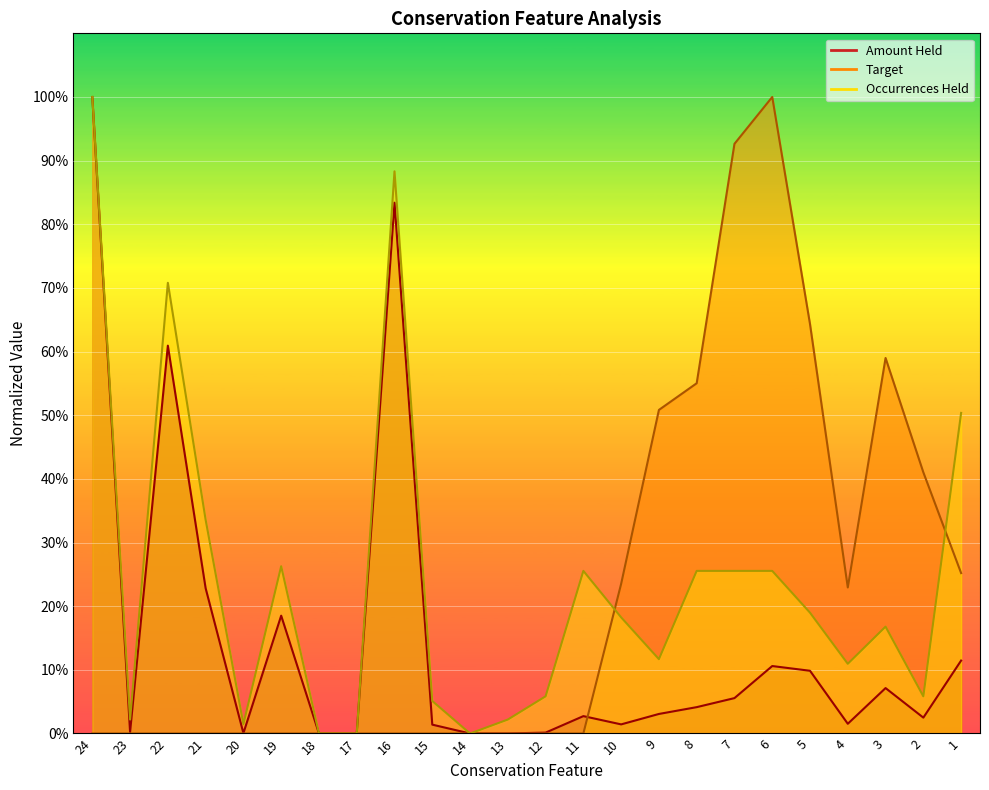

List the labels in order of Occurrences Held value, smallest first.

18, 17, 14, 20, 23, 13, 15, 12, 2, 4, 9, 3, 10, 5, 11, 8, 7, 6, 19, 21, 1, 22, 16, 24